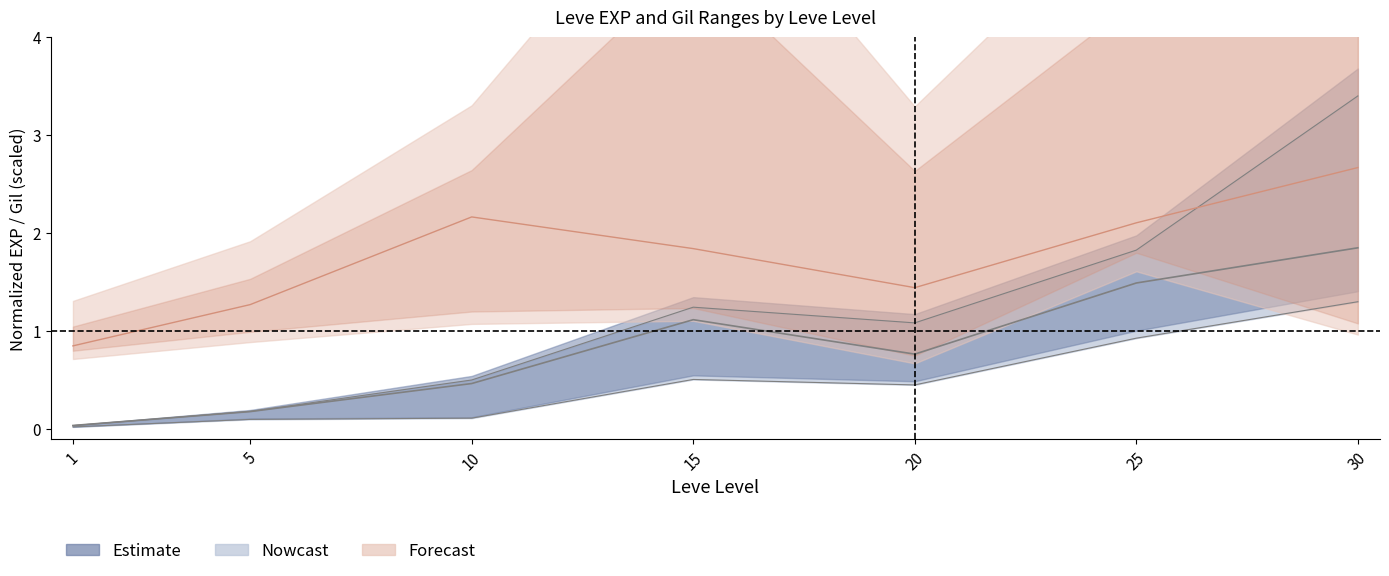

How many categories are shown in the chart?

7